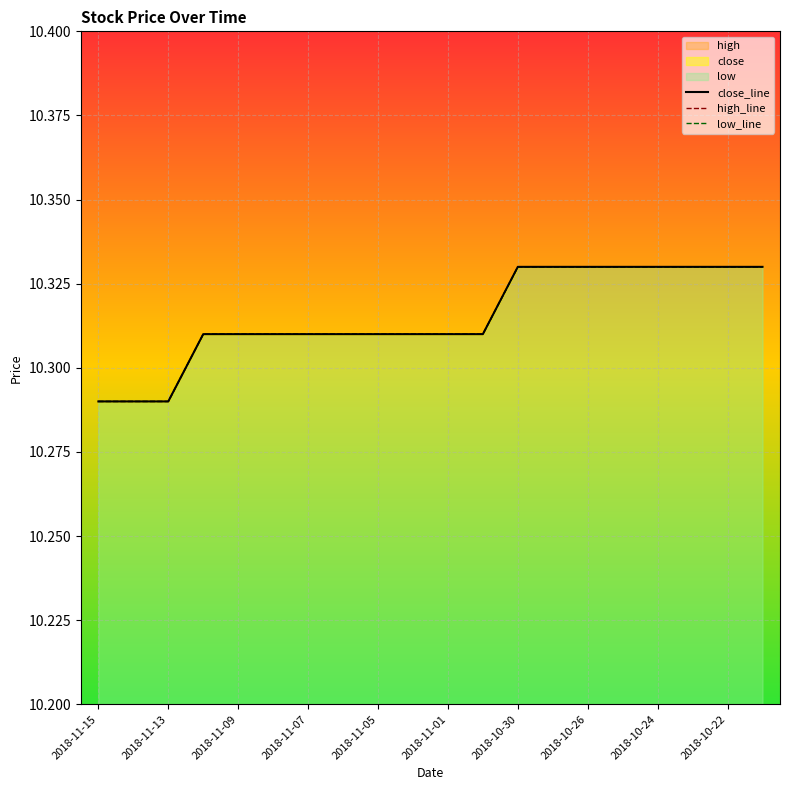

Reading left to right, list all the values displayed in this chart.

close_line: 10.3	10.3	10.3	10.3	10.3	10.3	10.3	10.3	10.3	10.3	10.3	10.3	10.3	10.3	10.3	10.3	10.3	10.3	10.3	10.3
high_line: 10.3	10.3	10.3	10.3	10.3	10.3	10.3	10.3	10.3	10.3	10.3	10.3	10.3	10.3	10.3	10.3	10.3	10.3	10.3	10.3
low_line: 10.3	10.3	10.3	10.3	10.3	10.3	10.3	10.3	10.3	10.3	10.3	10.3	10.3	10.3	10.3	10.3	10.3	10.3	10.3	10.3